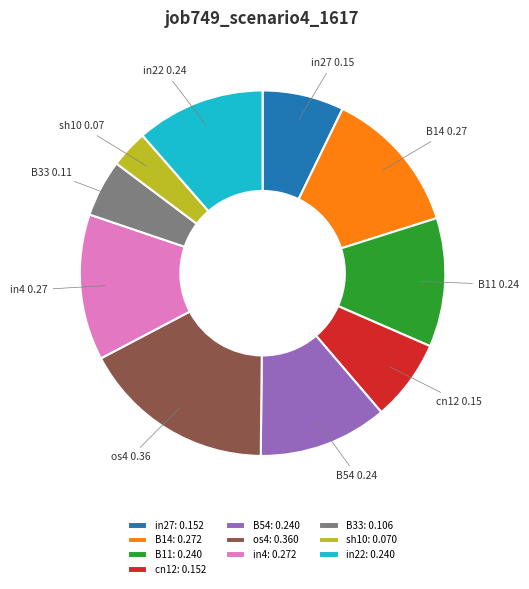

Which has a higher value, B14 or os4?

os4